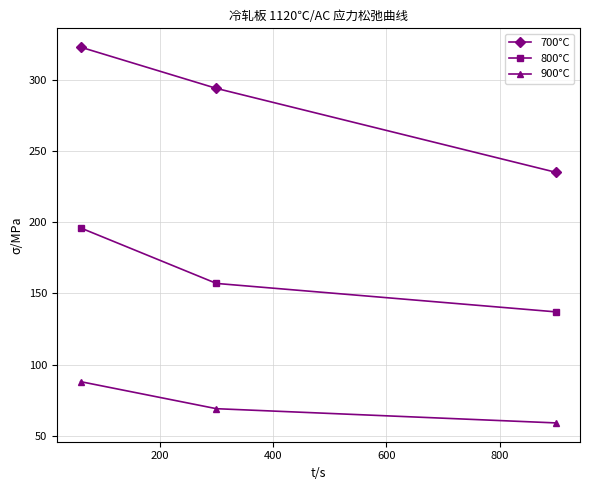

What is the value of the 800°C point at the 3rd from the left?

137